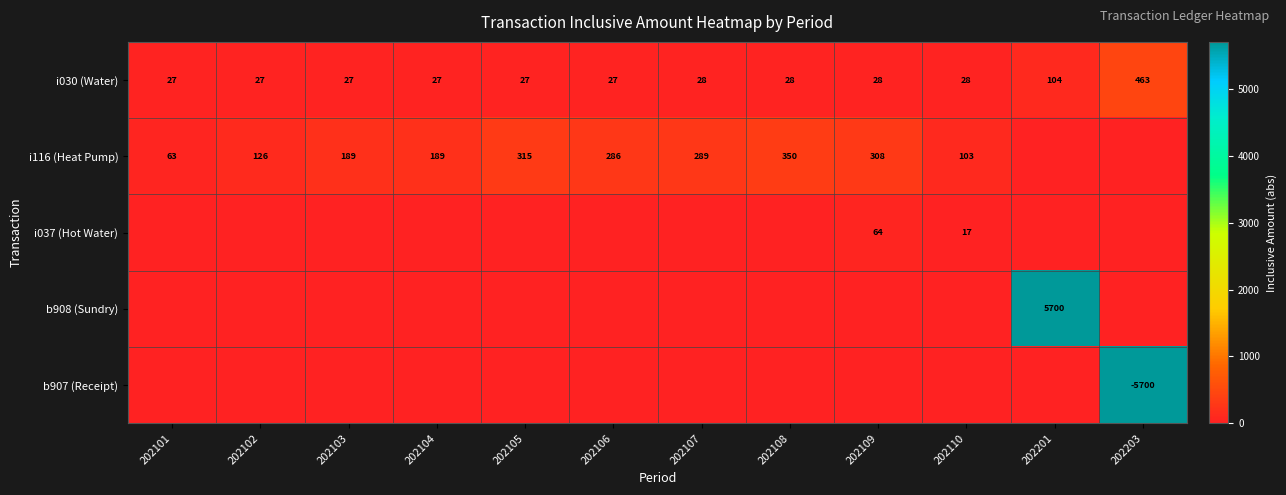

At which category does the chart reach its peak across all series?

202201